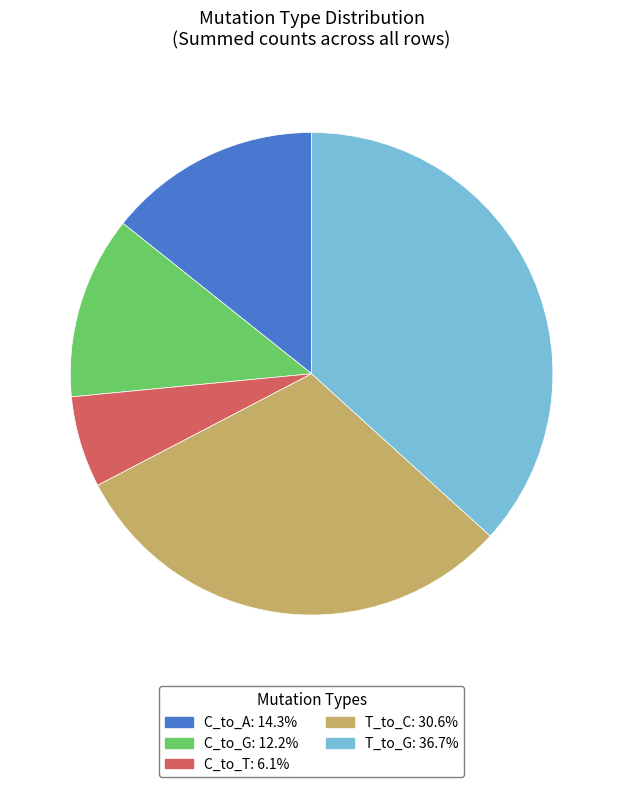

Is there a majority slice in this chart?

No